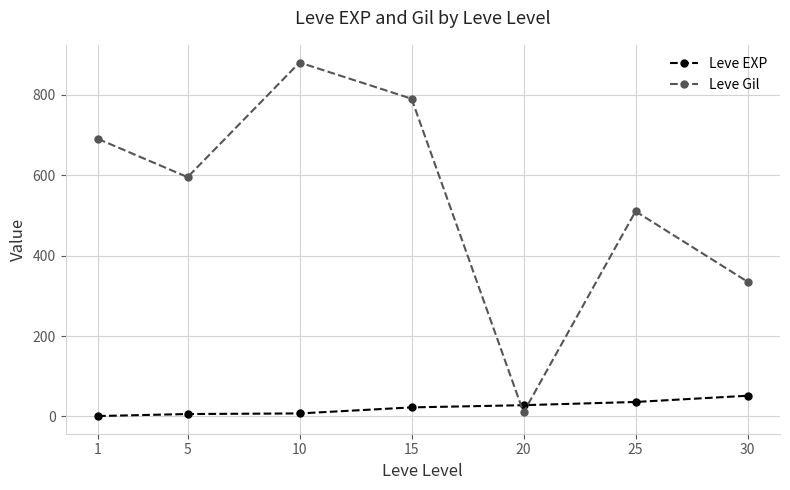

List the series in order of their peak value, highest first.

Leve Gil, Leve EXP